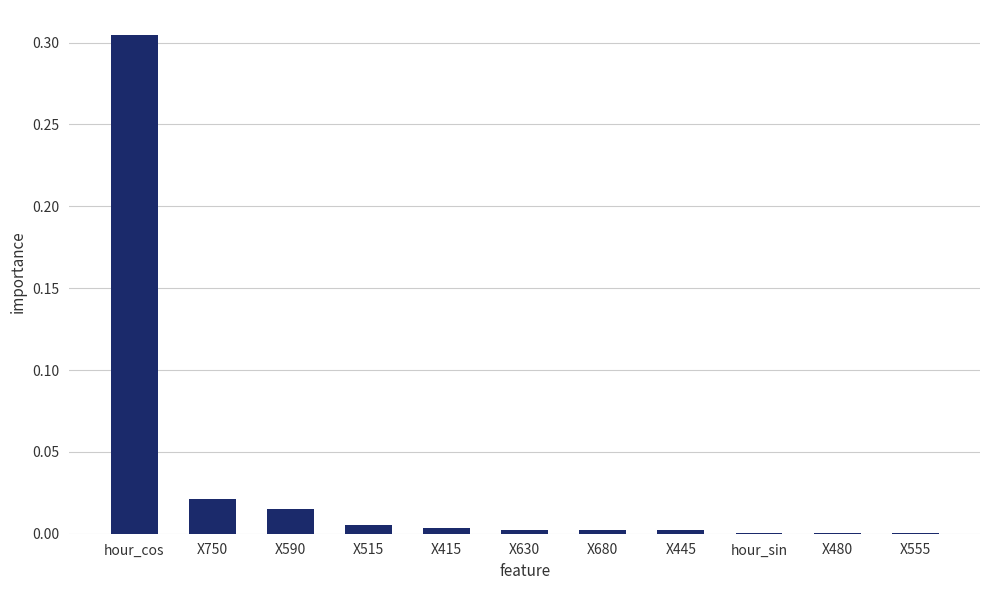

What is the sum of all values?

0.4